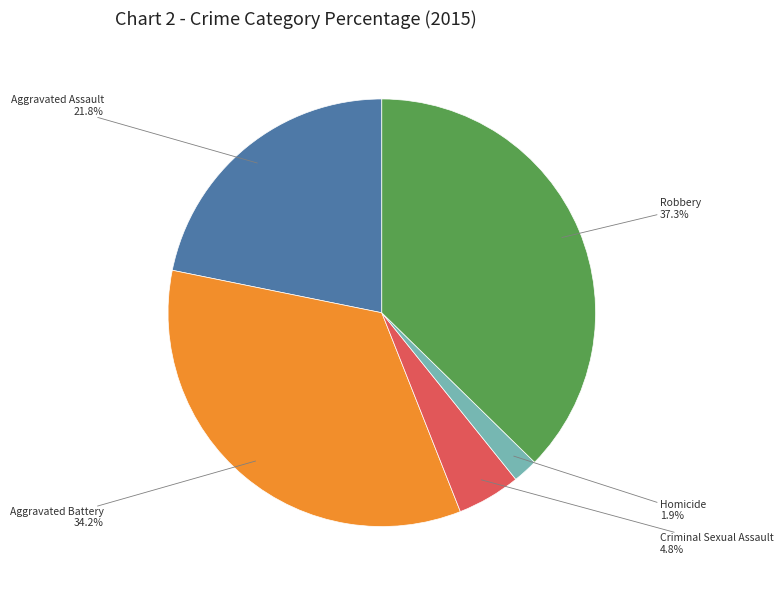

To the nearest percent, what is the difference between the largest and smallest slice percentages?

35%